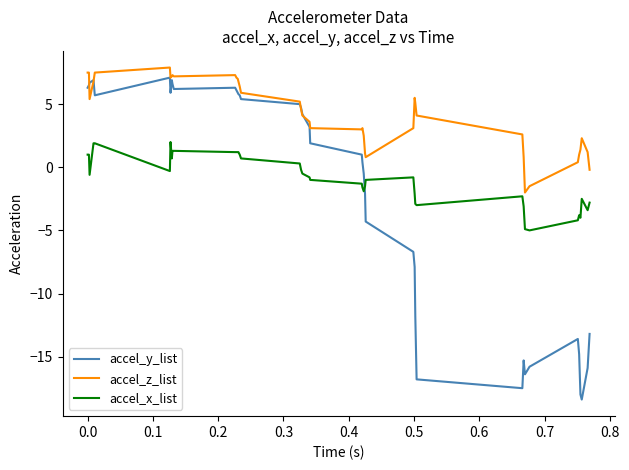

In accel_z_list, how many points are lower than both neighbors (excluding endpoints)?

6